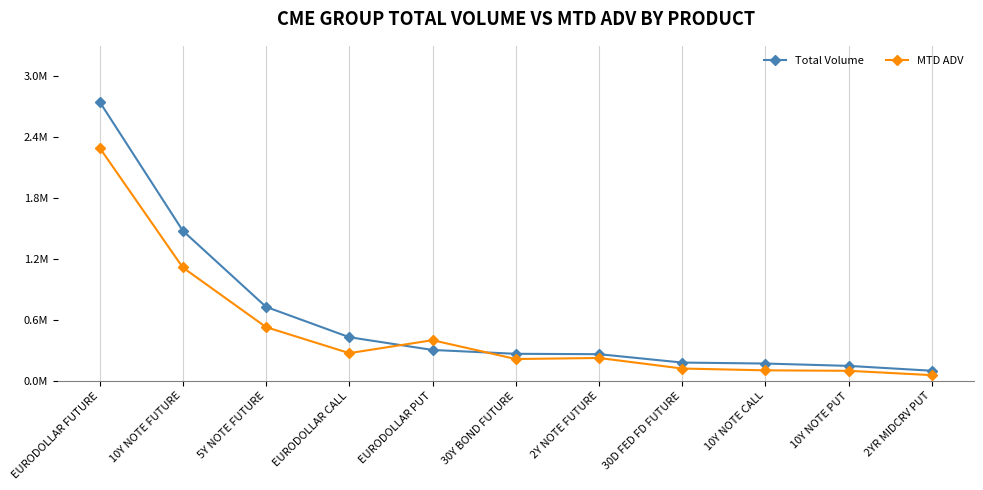

Does the chart have visible grid lines?

Yes